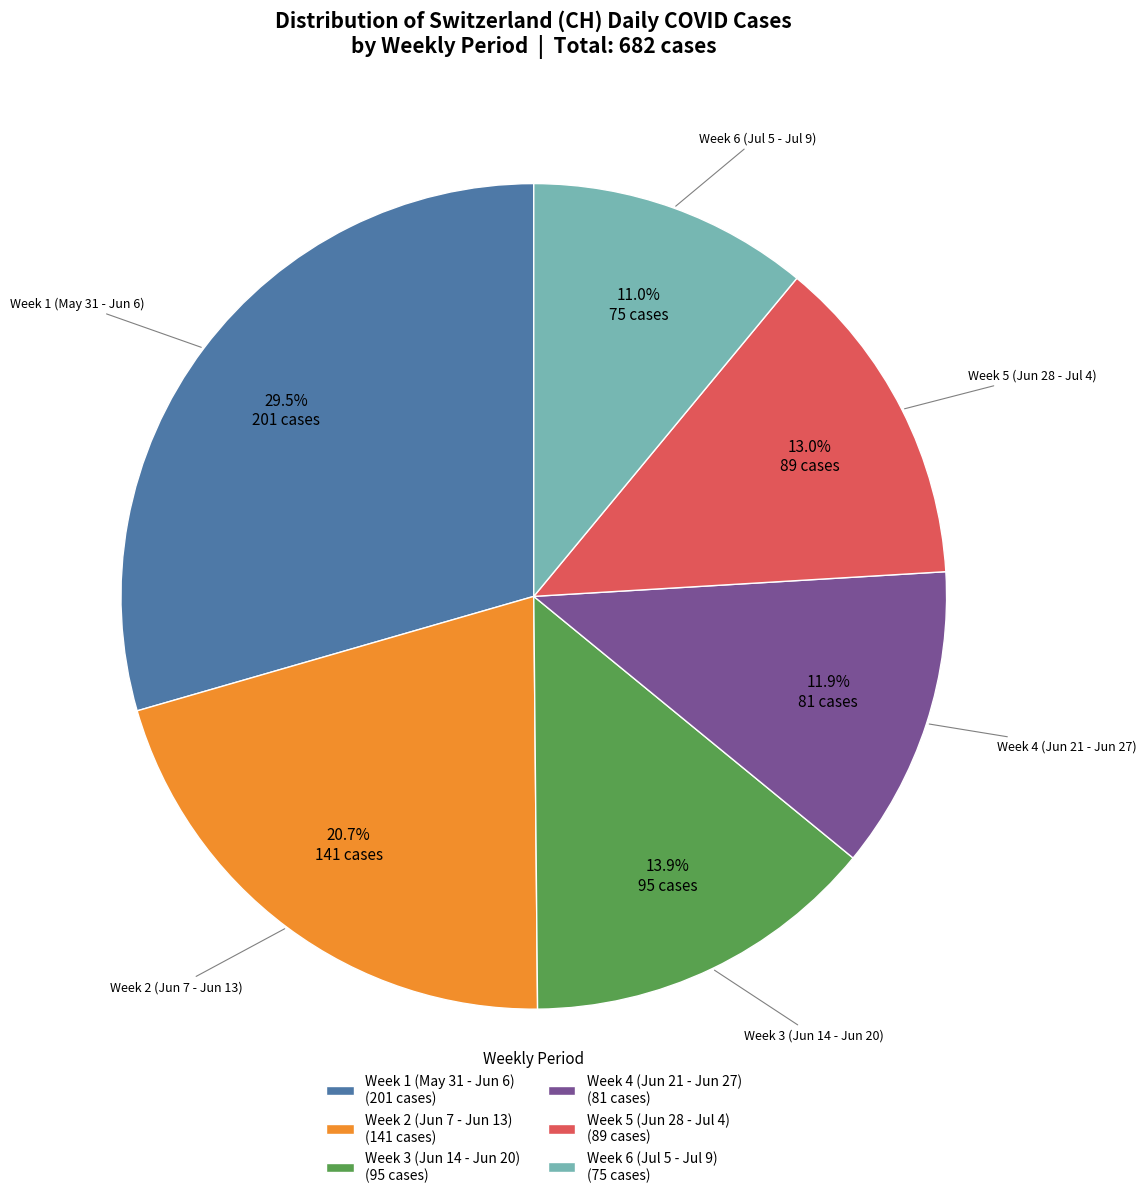

Which has a higher value, Week 5 (Jun 28 - Jul 4) (89 cases) or Week 3 (Jun 14 - Jun 20) (95 cases)?

Week 3 (Jun 14 - Jun 20) (95 cases)